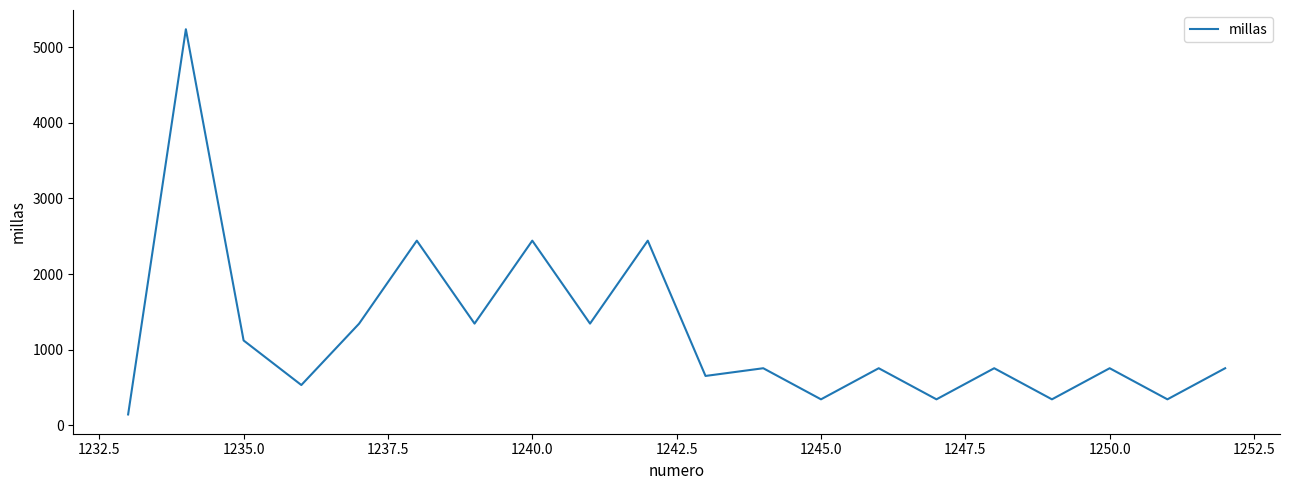

What is the greatest value displayed?

5236